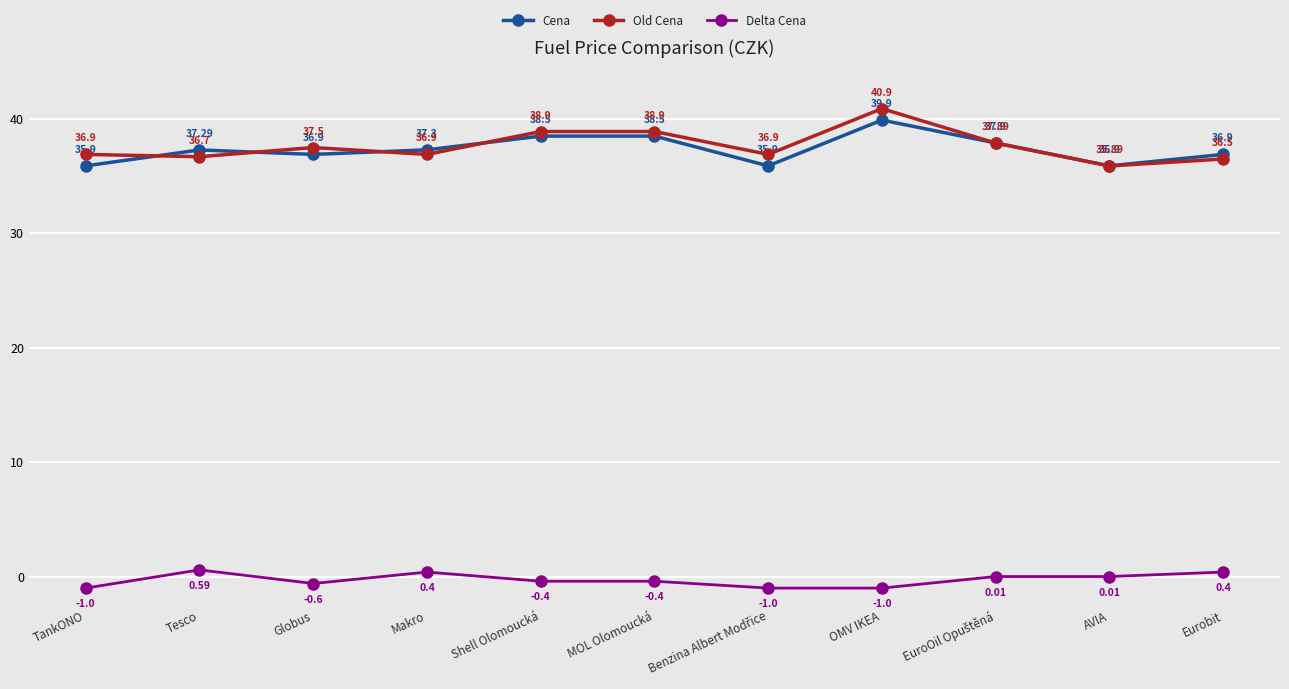

True or false: Old Cena and Delta Cena intersect in this chart.

False